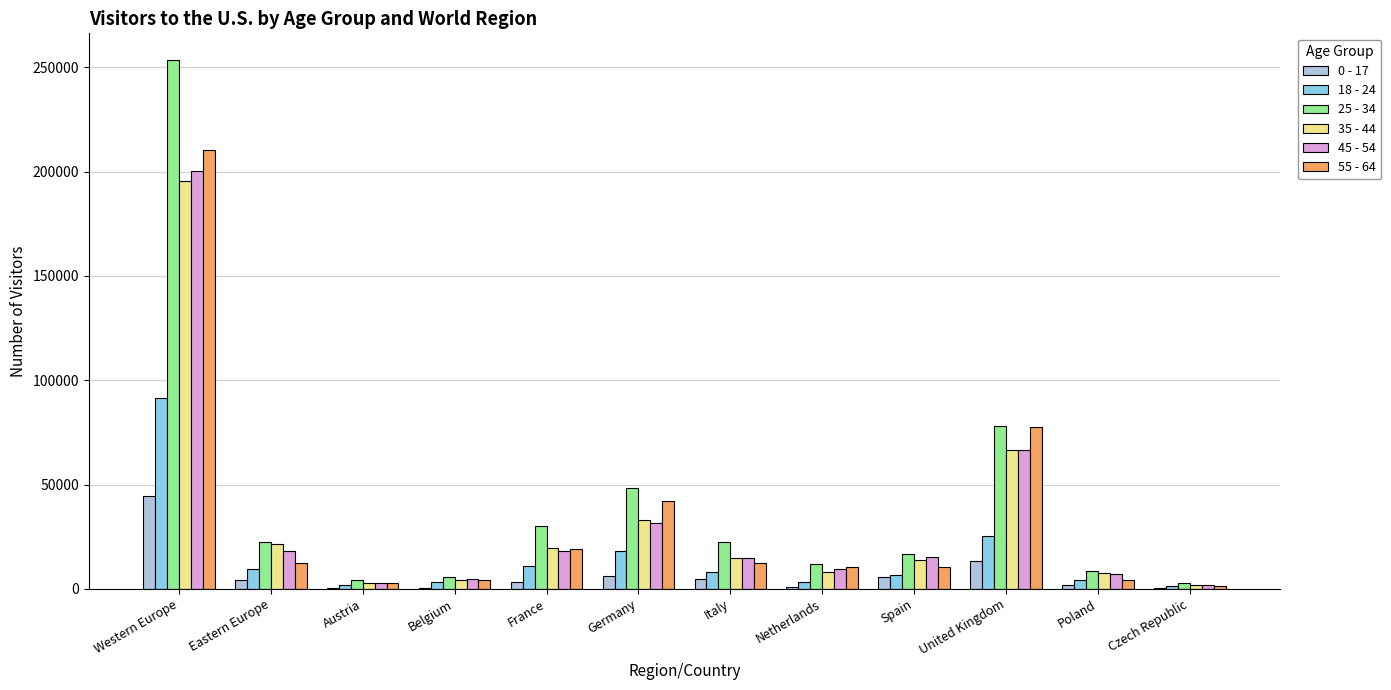

True or false: 0 - 17 has a value of 4508 at Italy.

True